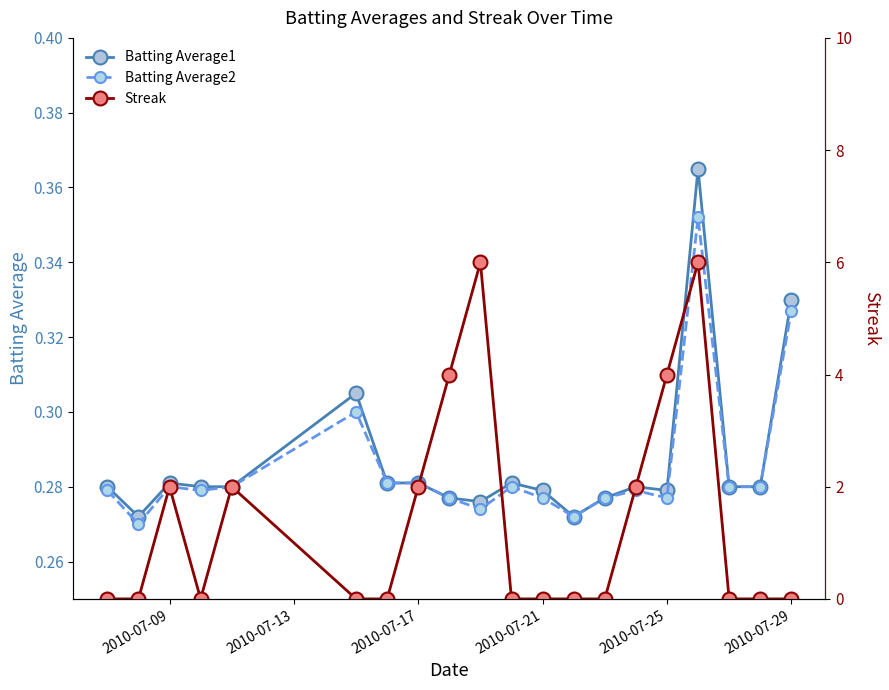

How many intersections are there between Streak and Batting Average1?

8